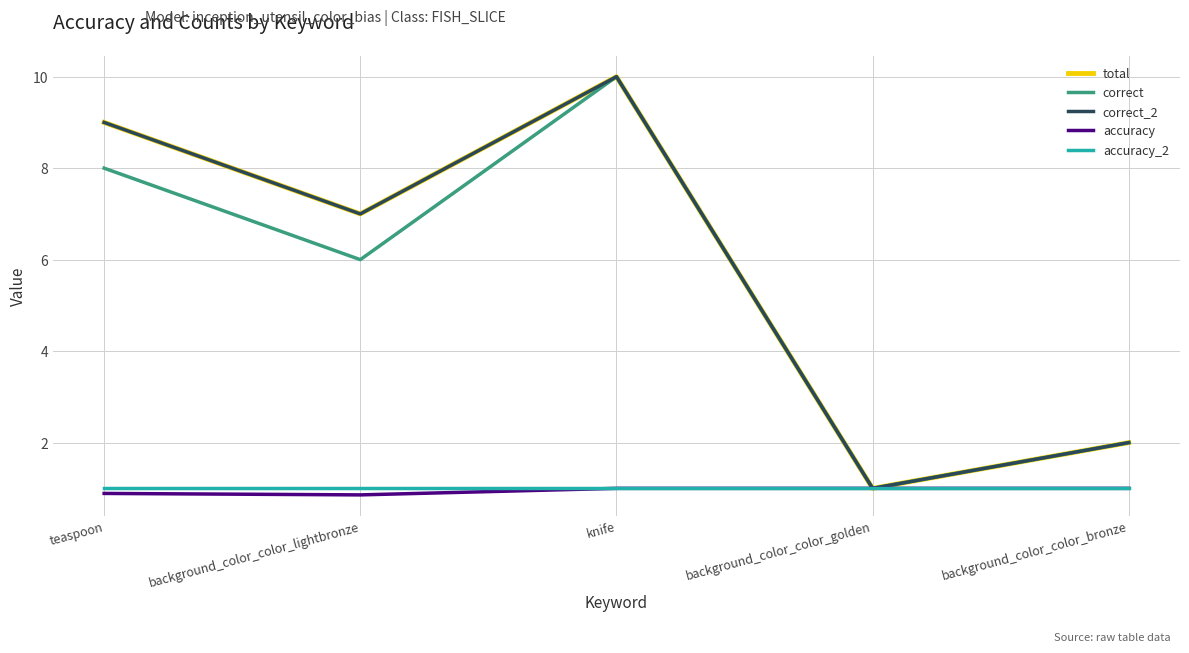

Rank the series by their maximum value, from highest to lowest.

total, correct, correct_2, accuracy, accuracy_2